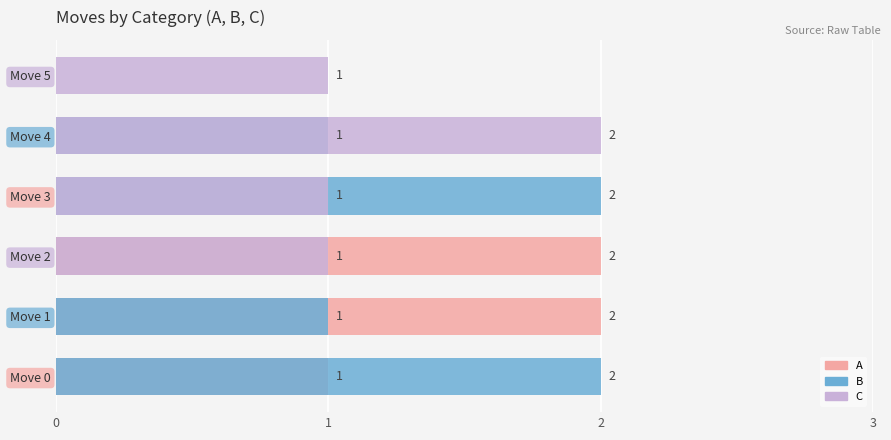

What is the difference between the highest and lowest values at Move 0?

2